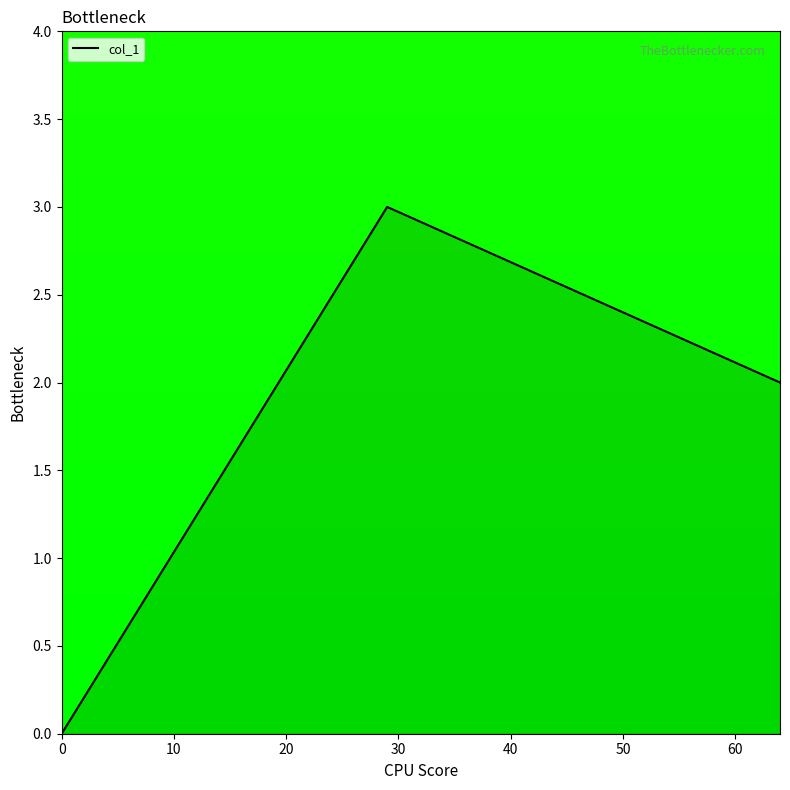

Reading left to right, list all the values displayed in this chart.

0	3	2